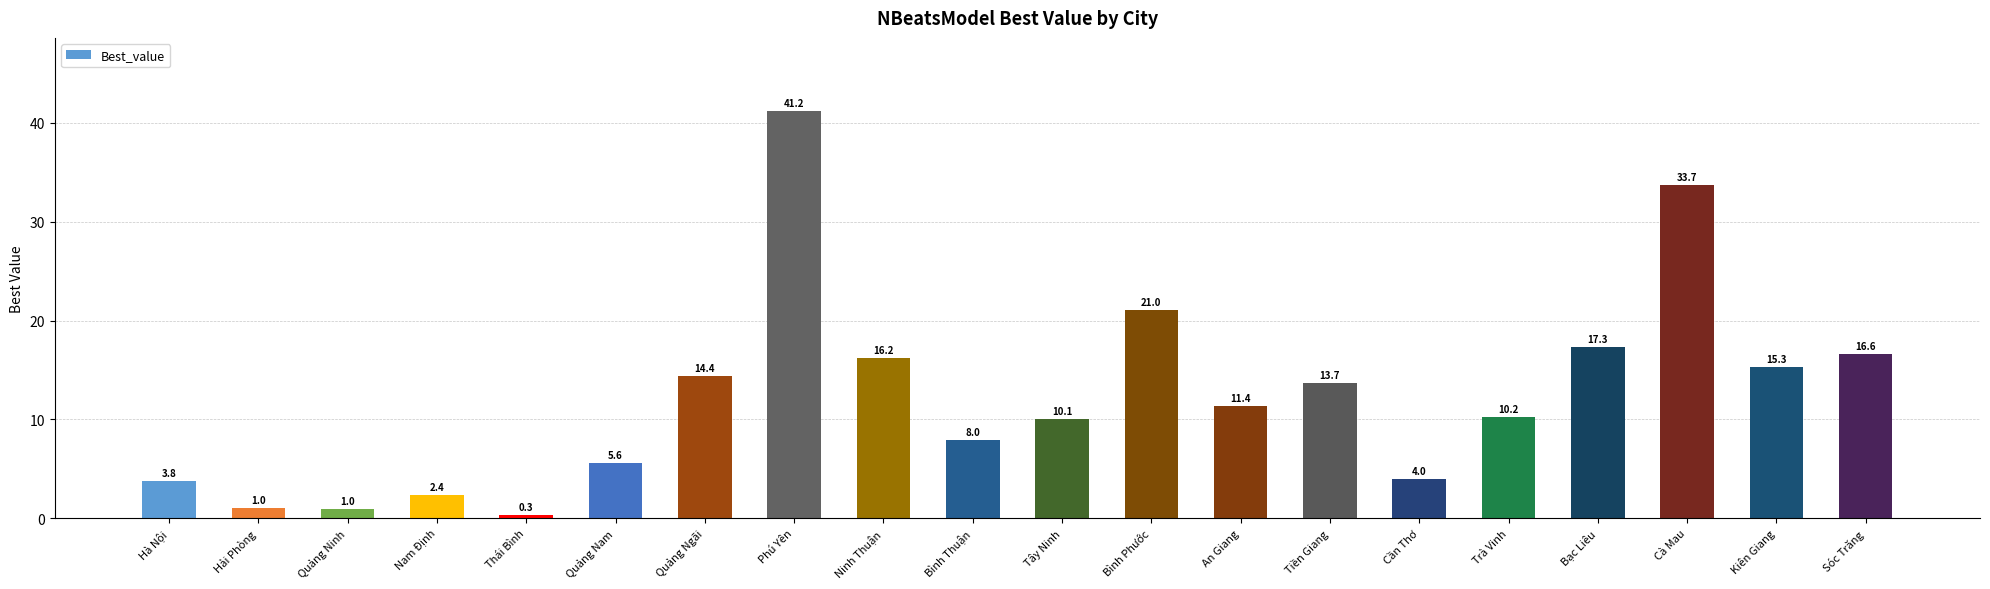

How many data points does each series have?

20